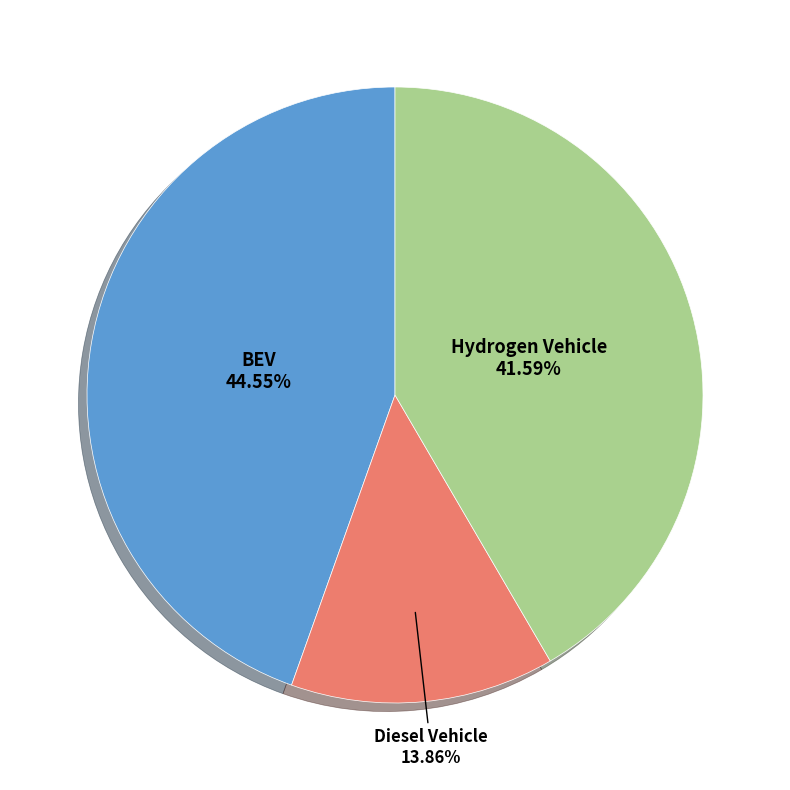

Is there a majority slice in this chart?

No